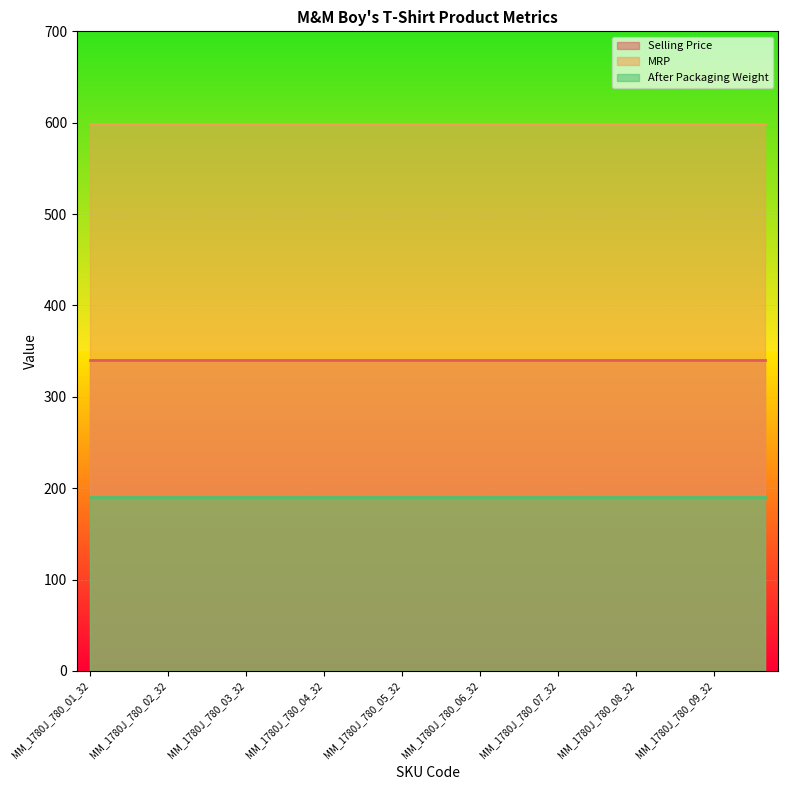

Does the chart display data point markers on the line(s)?

No